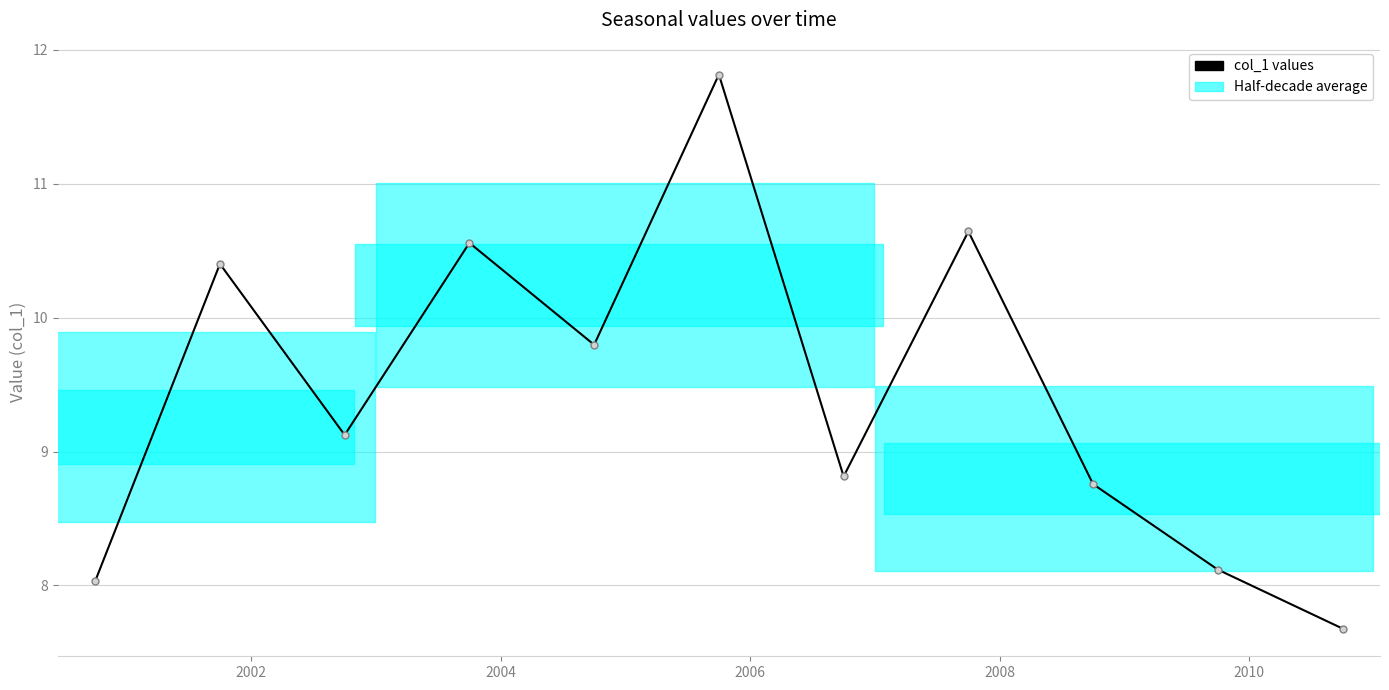

What is the sum of all values?

103.7